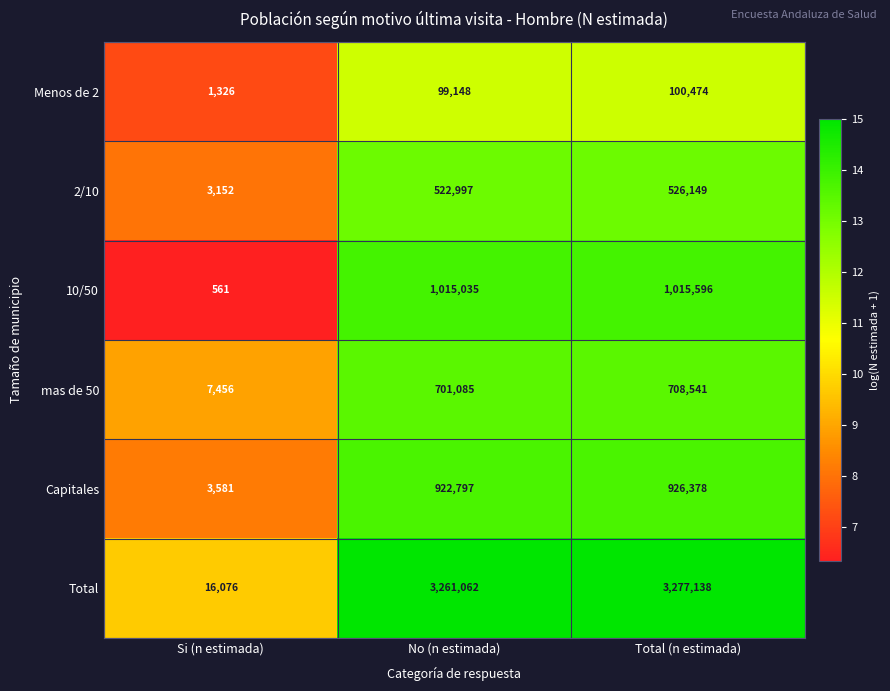

Which series changed the most between Si (n estimada) and Total (n estimada)?

Total